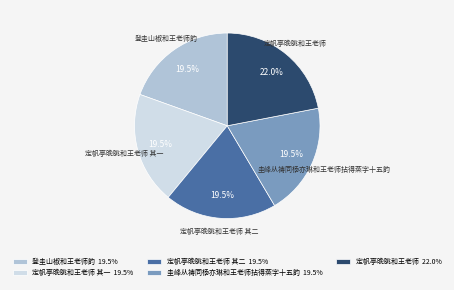

Which slice is the largest?

定帆亭晚眺和王老师